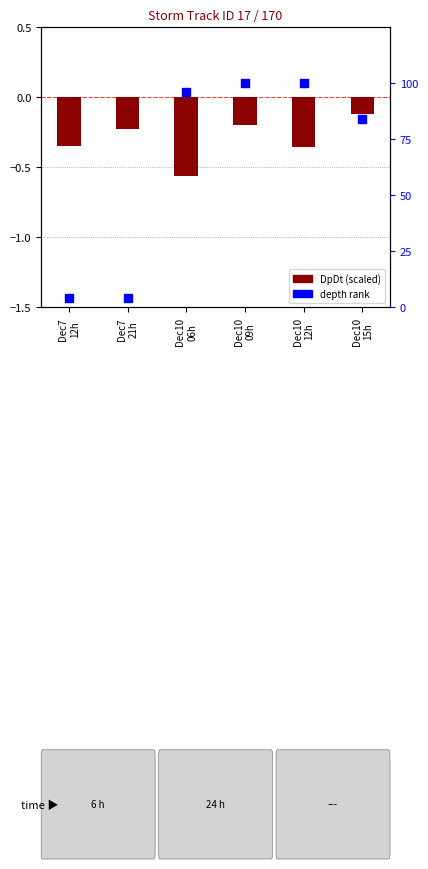

At how many categories does at least one series exceed 73?

4